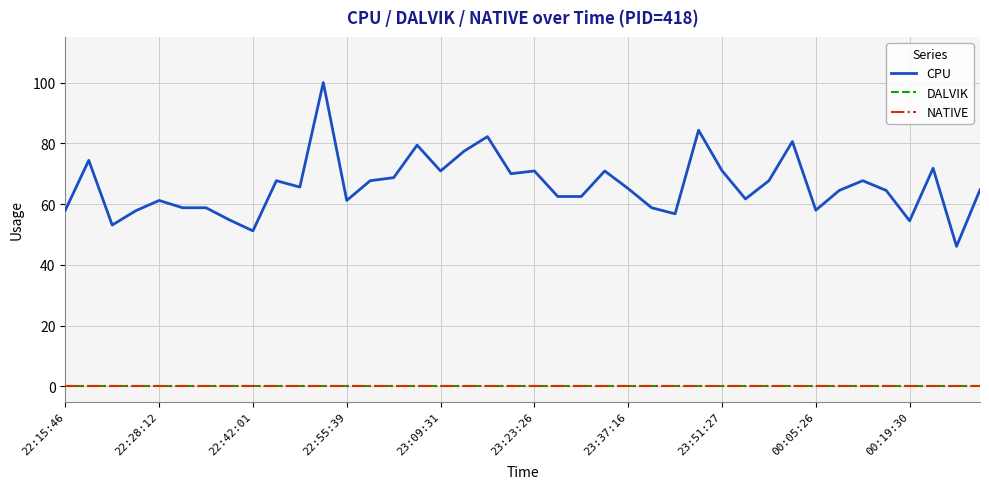

Does the chart have visible grid lines?

Yes